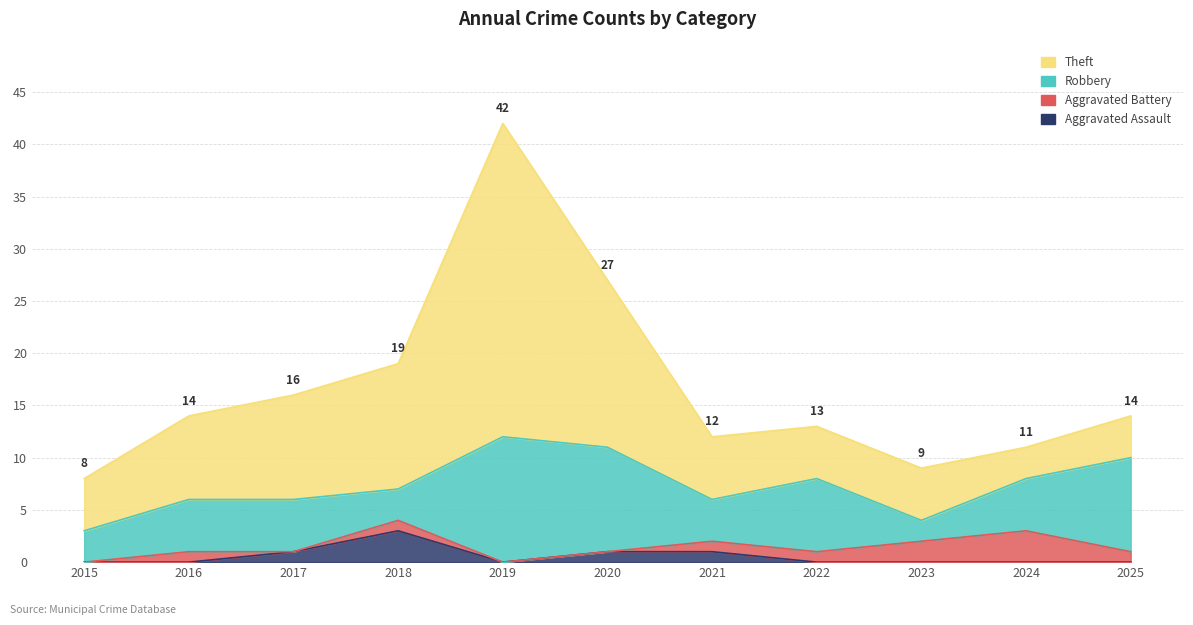

What are all the series names shown in the legend?

Aggravated Assault, Aggravated Battery, Robbery, Theft